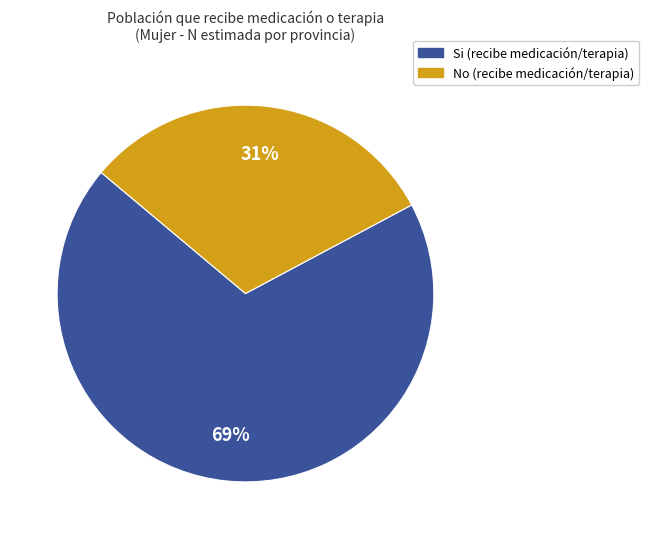

To the nearest percent, what is the average slice percentage?

50%